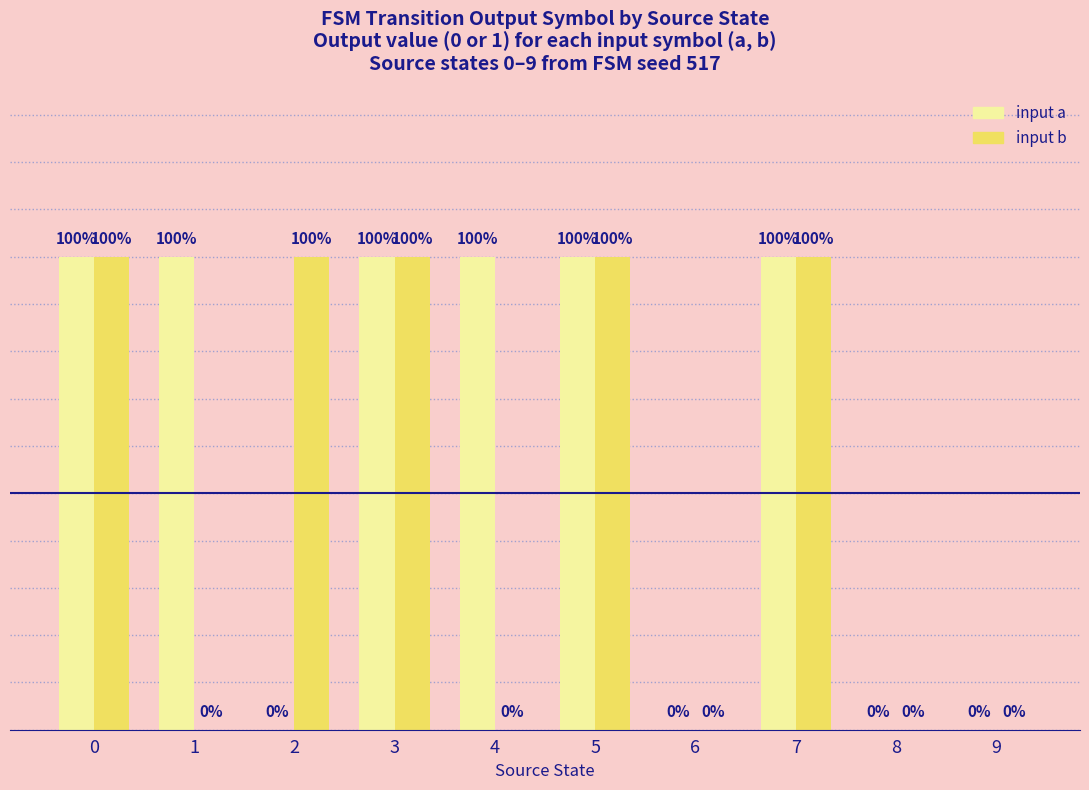

What are all the series names shown in the legend?

input a, input b